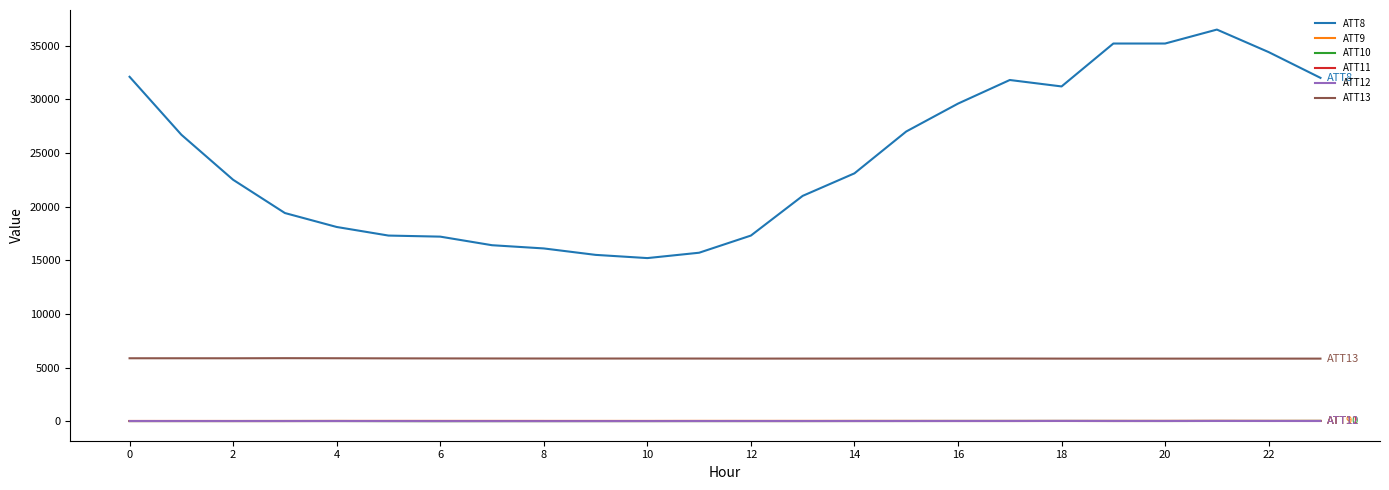

True or false: ATT11 and ATT8 intersect in this chart.

False